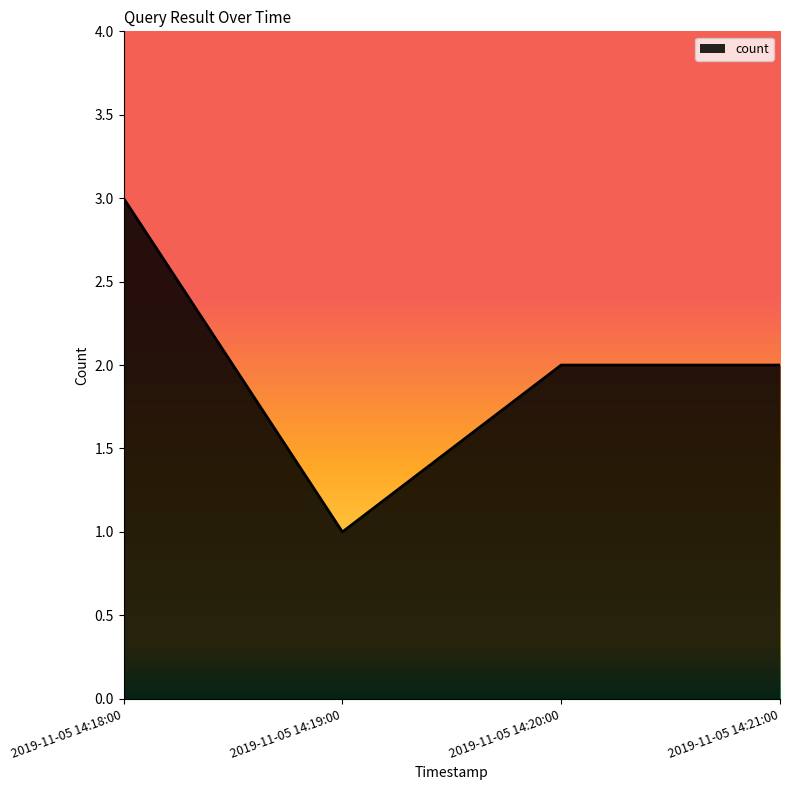

How many values are between 2 and 3?

3